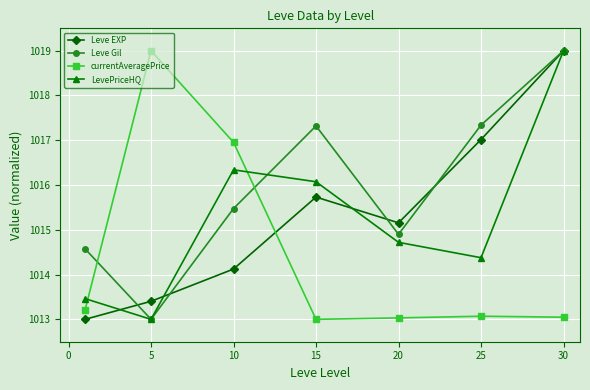

True or false: currentAveragePrice has more than 0 interior local peaks.

True